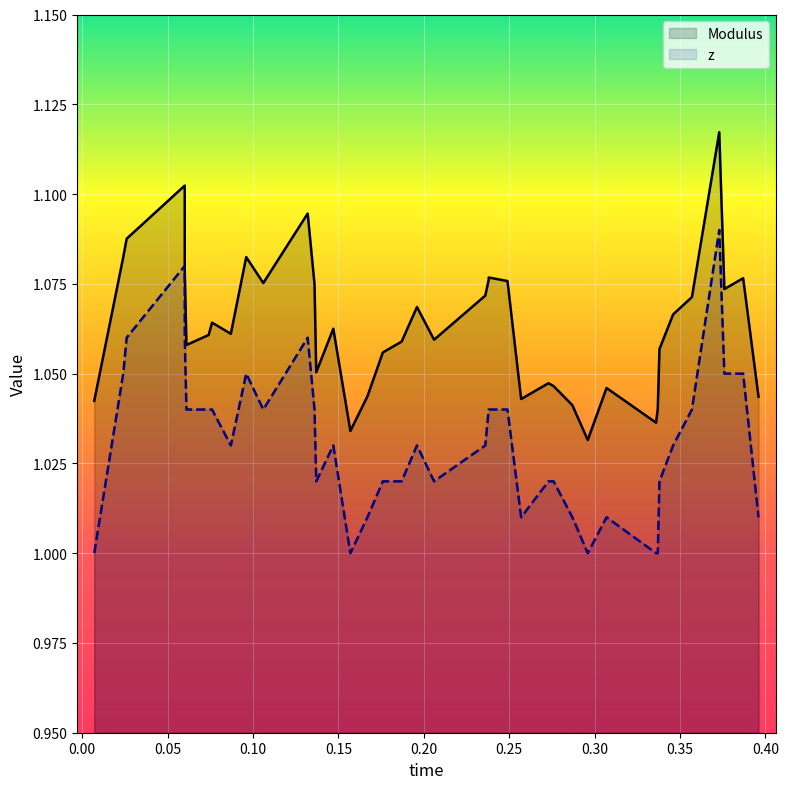

True or false: Modulus and z intersect in this chart.

False